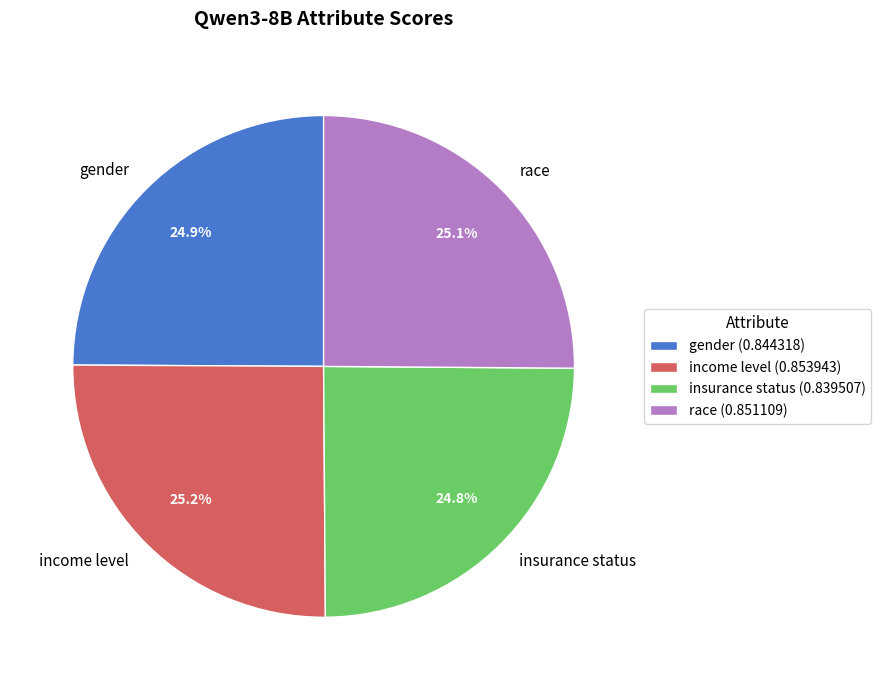

Is there a majority slice in this chart?

No